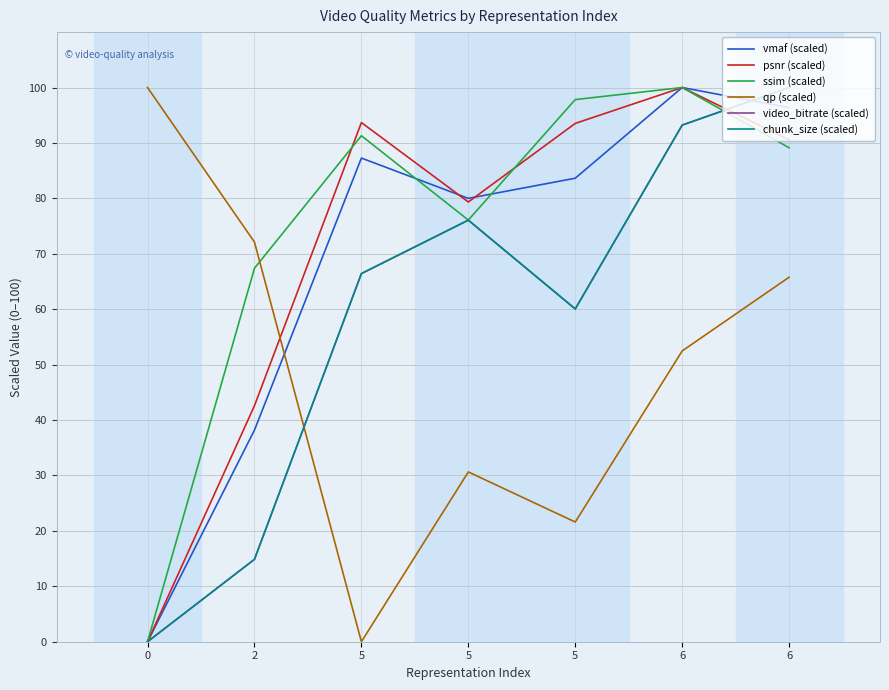

At which category is the sum across all series the highest?

6